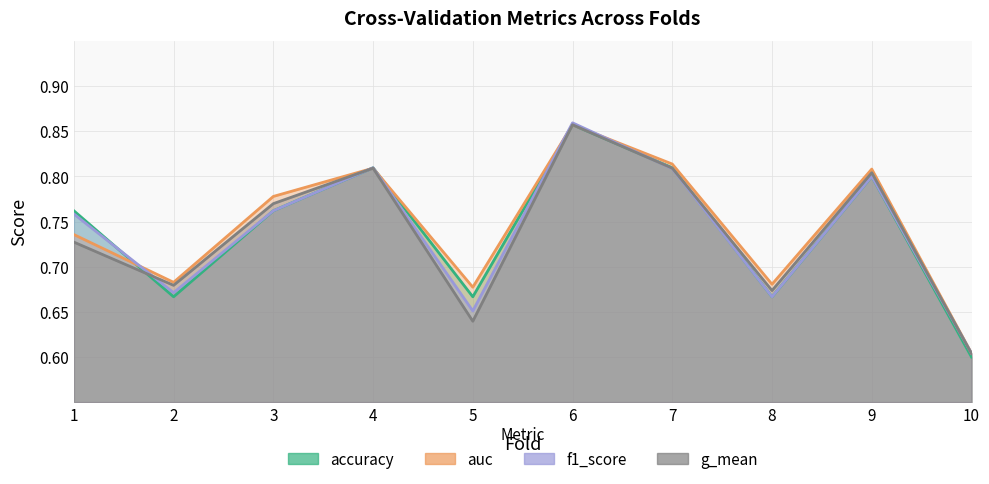

Between 3 and 9, which series saw the biggest shift?

accuracy